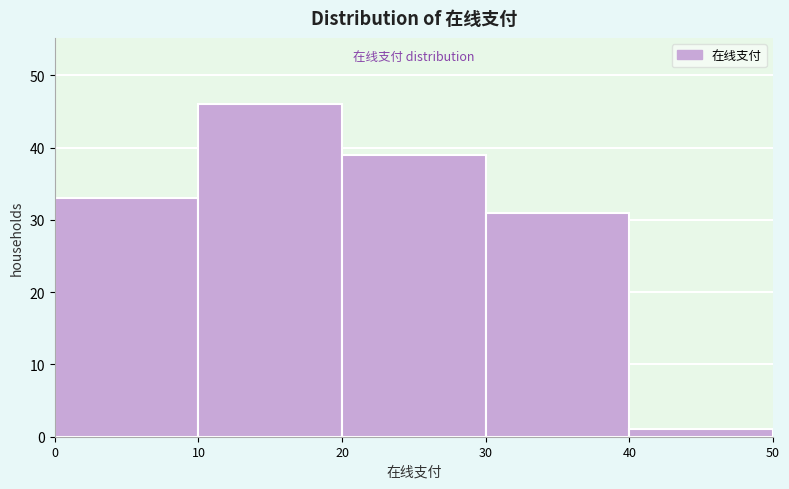

Reading left to right, list every bar in this chart as the range it spans on the x-axis followed by its height. The values are not printed on the chart, so give them approximately, as read against the axis.

0 to 10: 33
10 to 20: 46
20 to 30: 39
30 to 40: 31
40 to 50: 1